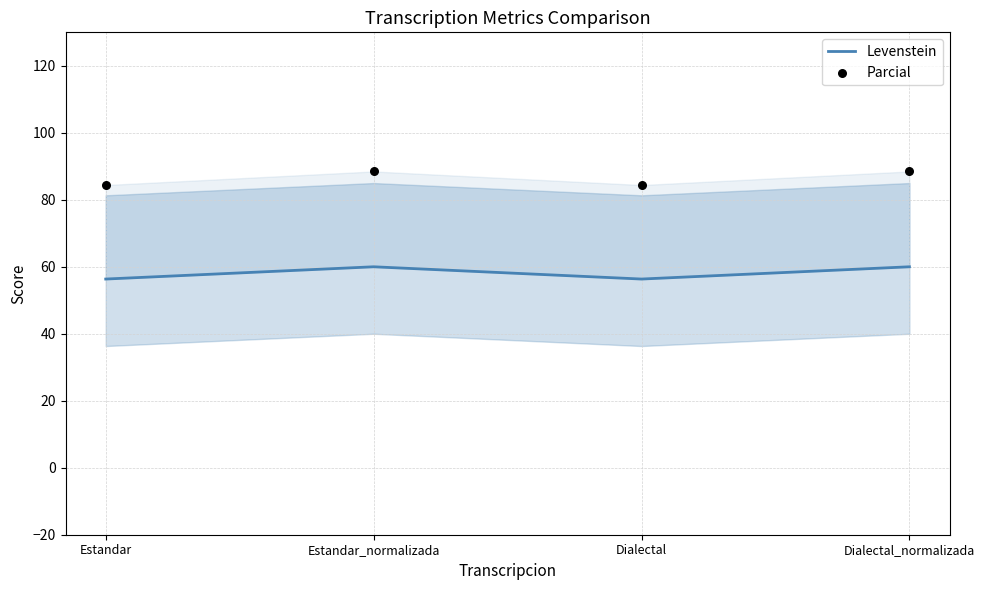

At which category is the sum across all series the highest?

Estandar_normalizada